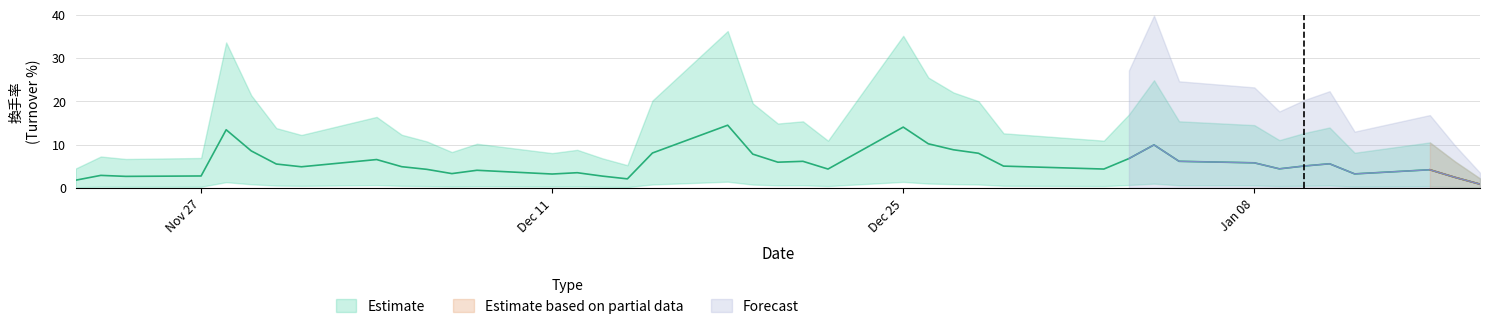

In Estimate, how many points are higher than both neighbors (excluding endpoints)?

11